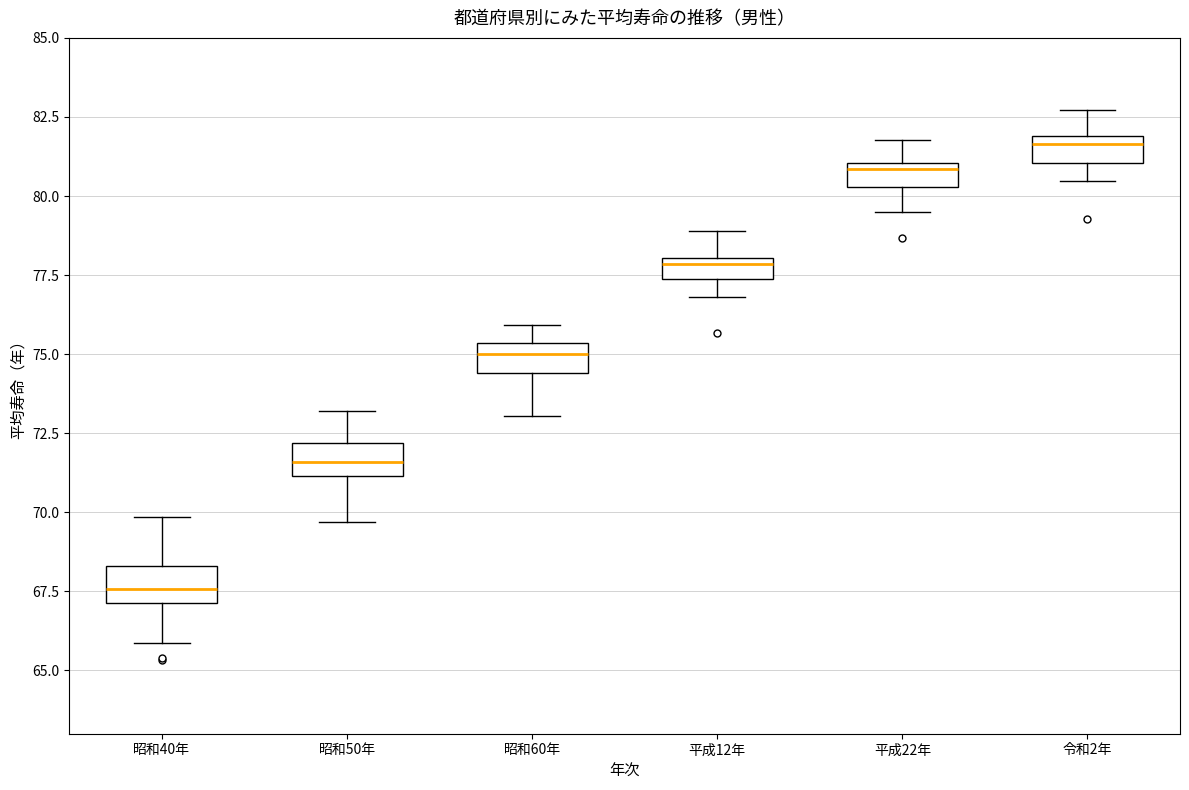

Which box has the highest median line?

令和2年